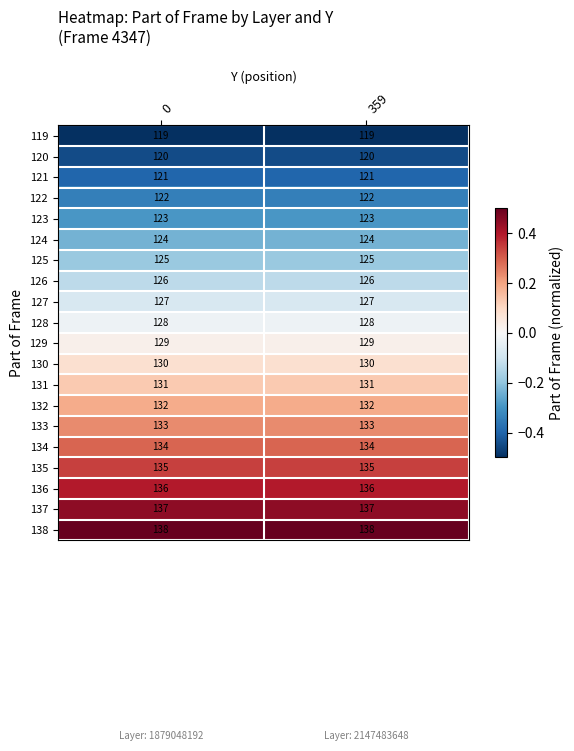

How many series are shown in this chart?

20